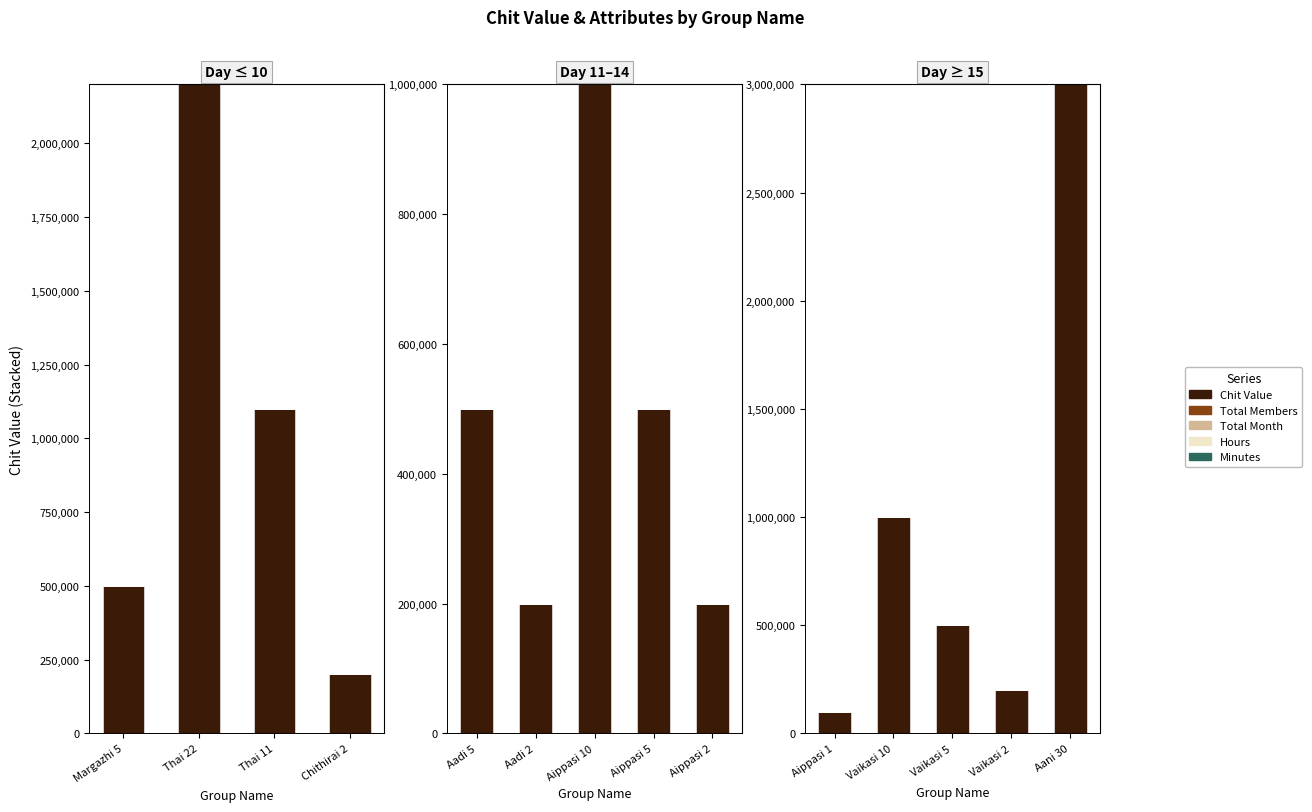

How many groups of bars are there?

5